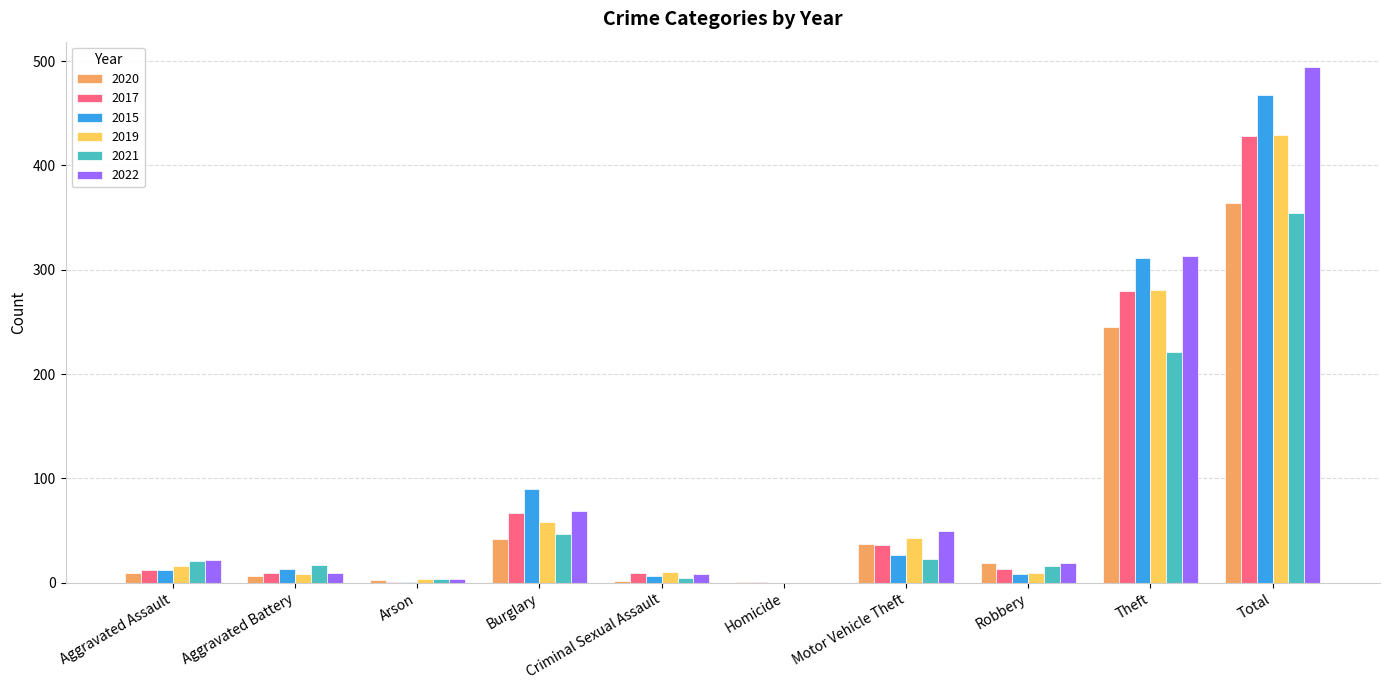

At which label is 2017 closest to 214?

Theft